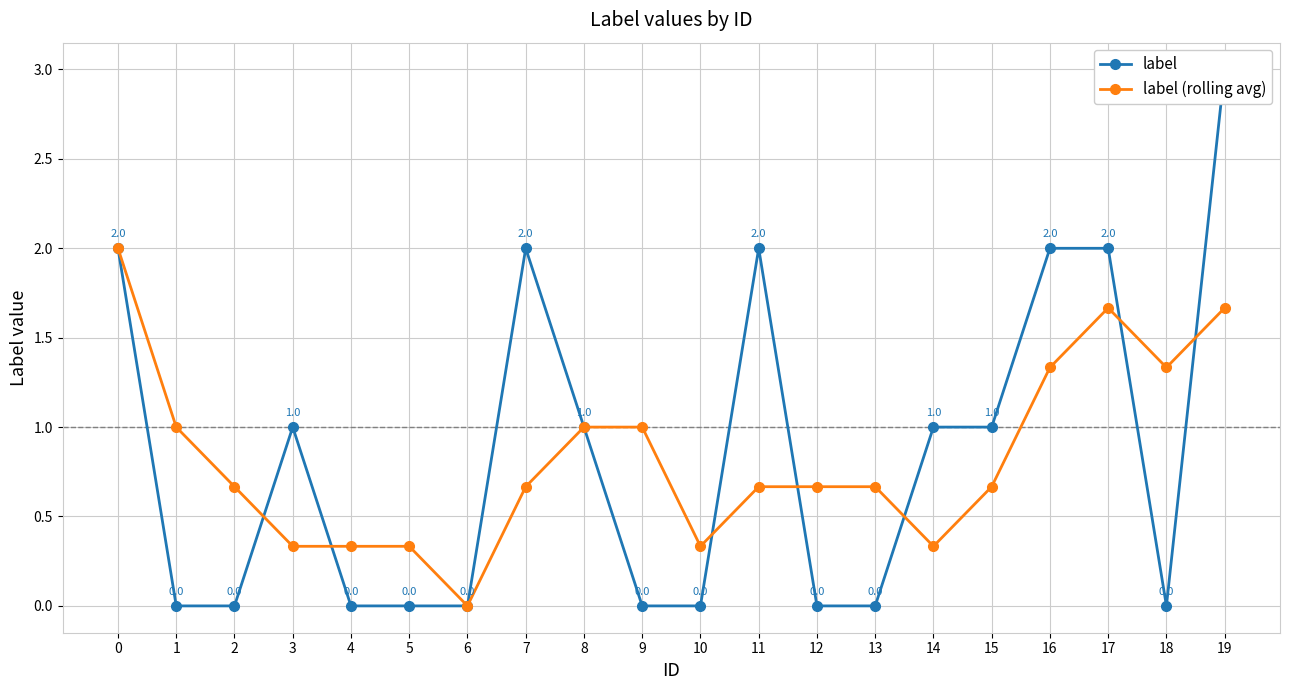

Reading left to right, extract all data points from this chart.

label: 0=2.0	1=0.0	2=0.0	3=1.0	4=0.0	5=0.0	6=0.0	7=2.0	8=1.0	9=0.0	10=0.0	11=2.0	12=0.0	13=0.0	14=1.0	15=1.0	16=2.0	17=2.0	18=0.0	19=3.0
label (rolling avg): 0=2.0	1=1.0	2=0.7	3=0.3	4=0.3	5=0.3	6=0.0	7=0.7	8=1.0	9=1.0	10=0.3	11=0.7	12=0.7	13=0.7	14=0.3	15=0.7	16=1.3	17=1.7	18=1.3	19=1.7